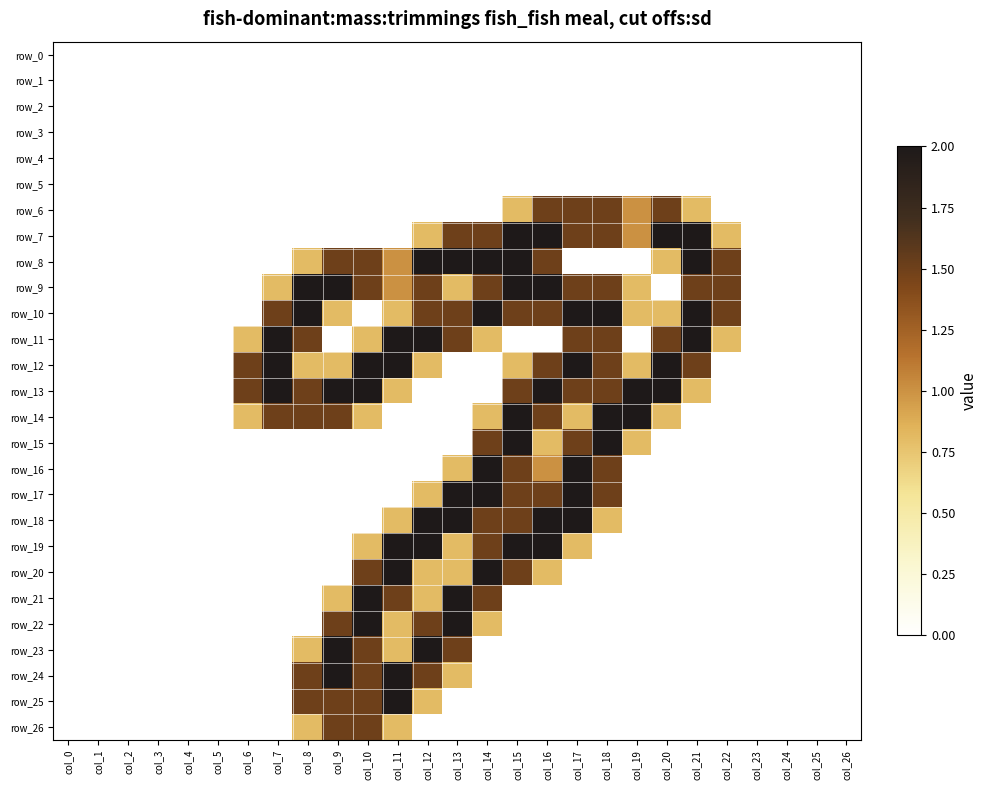

What is the maximum value shown in the chart?

2.0